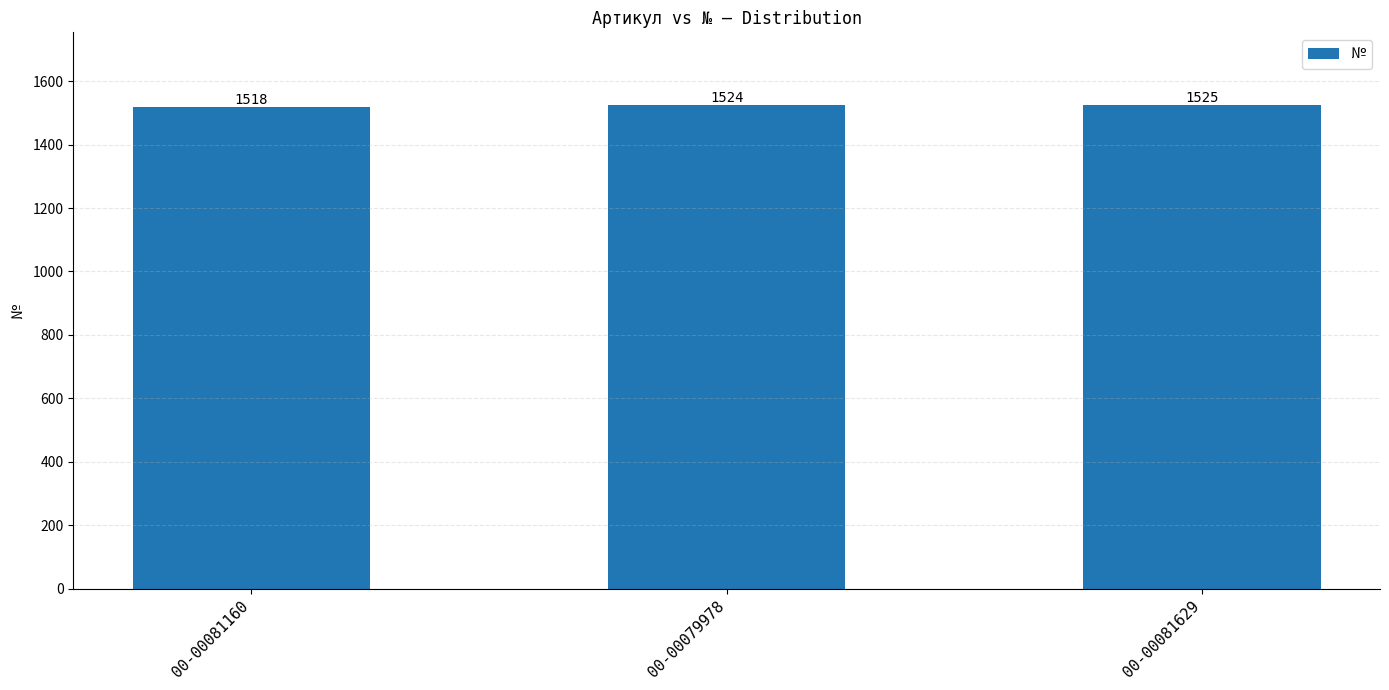

Reading left to right, transcribe all the data shown in this chart.

00-00081160=1518	00-00079978=1524	00-00081629=1525